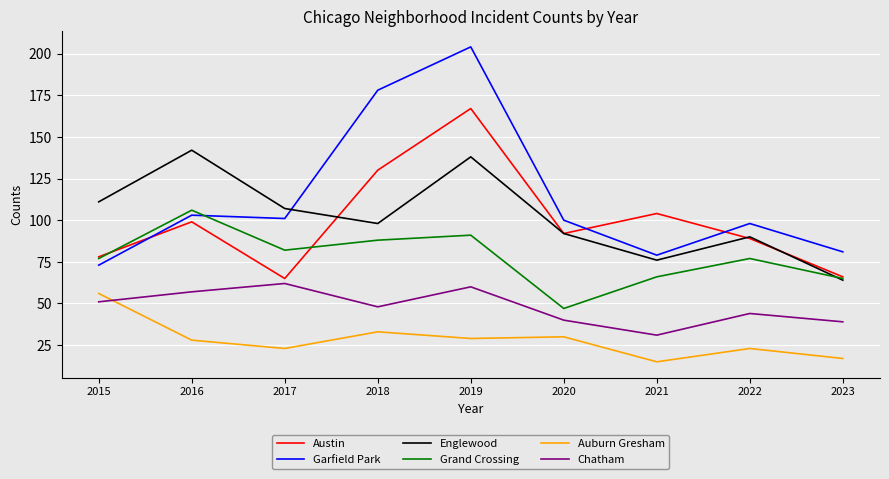

Which category has the lowest value across all series?

2021